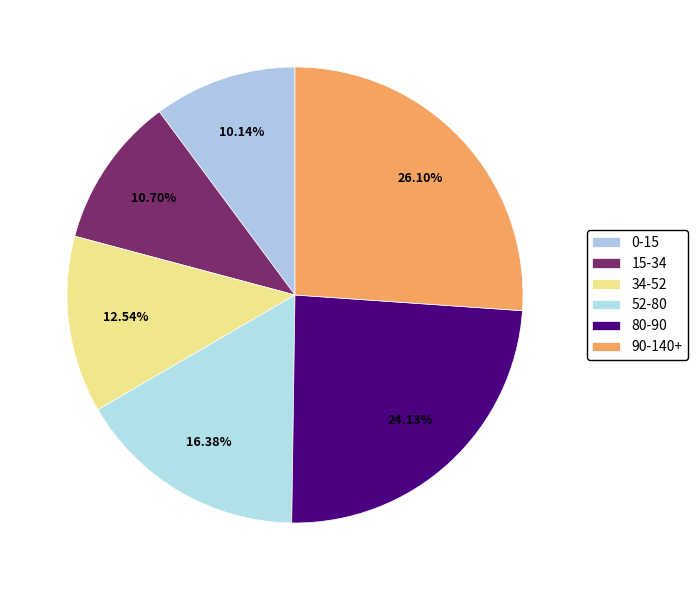

Is there any slice that represents more than half of the pie?

No